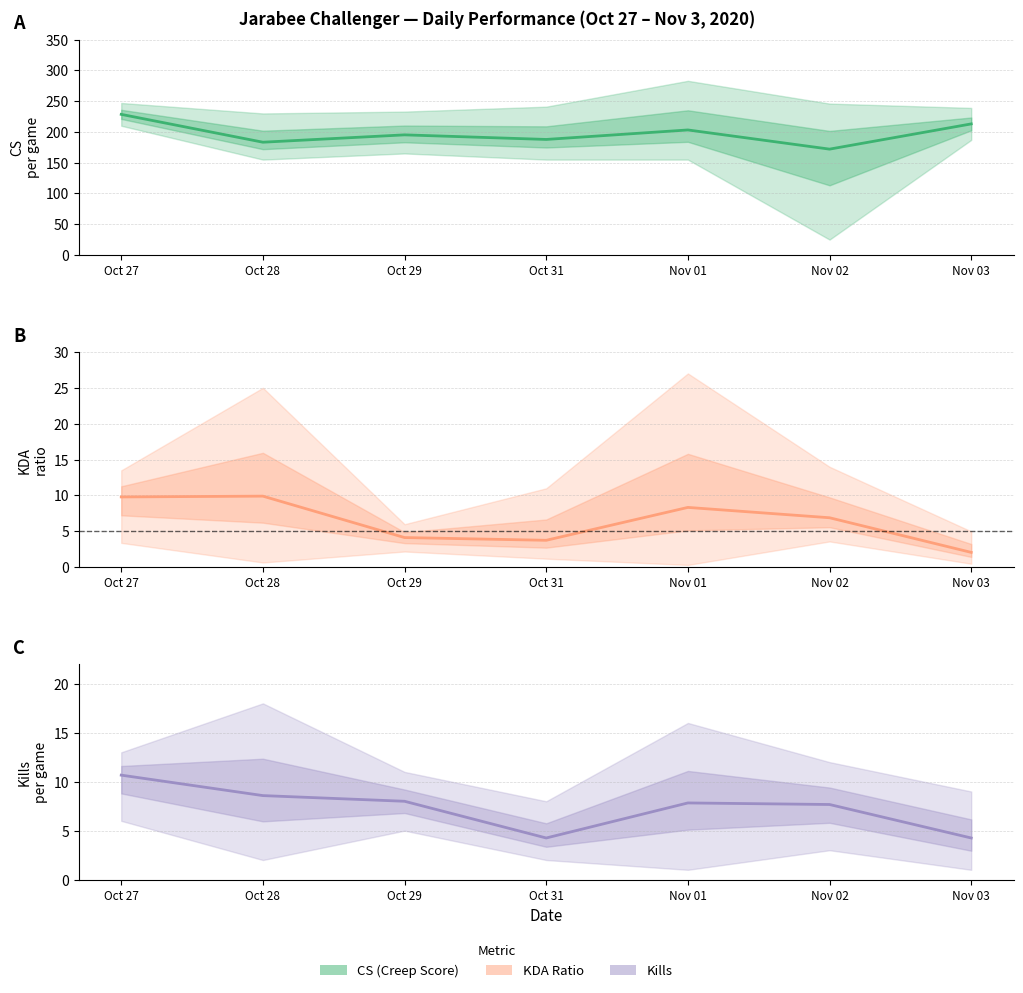

At Nov 01, list the series in order from largest to smallest.

CS Mean, KDA Mean, Kills Mean